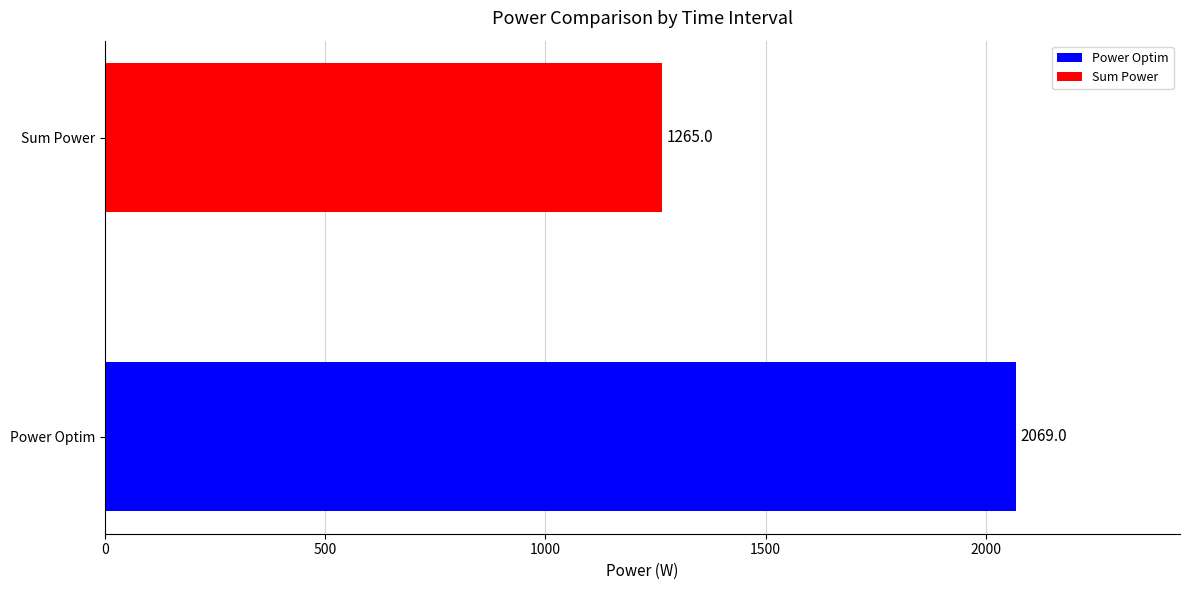

Which series has the largest range (max minus min)?

Power Optim